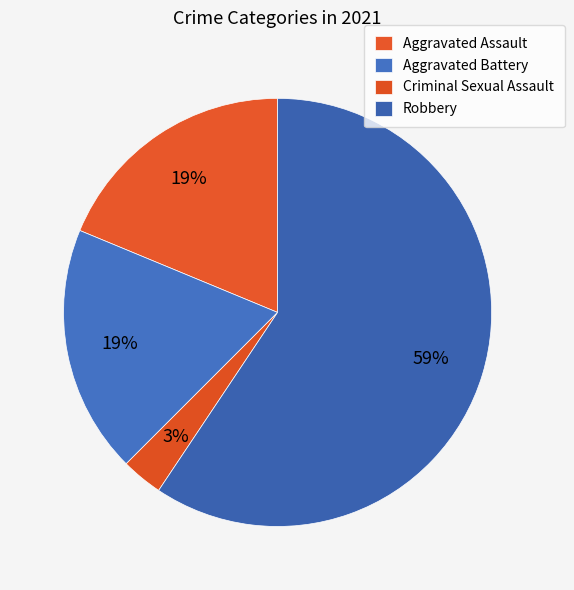

How many segments does this pie chart have?

4